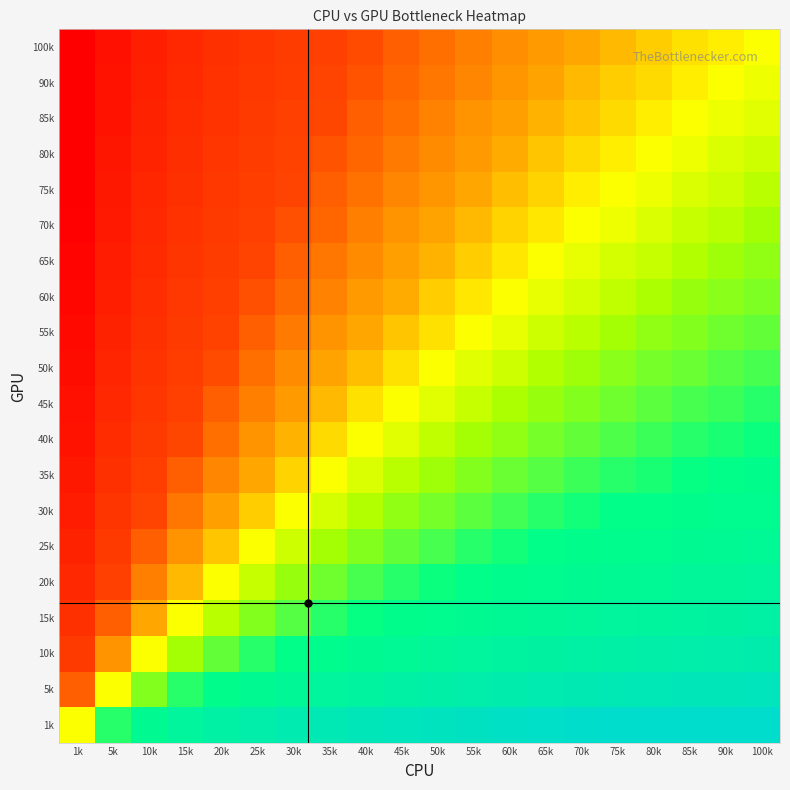

Reading left to right, extract all data points from this chart.

100k: 1k=-4.3	5k=-3.3	10k=-2.7	15k=-2.3	20k=-2.0	25k=-1.7	30k=-1.5	35k=-1.3	40k=-1.2	45k=-1.0	50k=-0.9	55k=-0.7	60k=-0.6	65k=-0.5	70k=-0.4	75k=-0.3	80k=-0.2	85k=-0.2	90k=-0.1	100k=0.0
90k: 1k=-4.2	5k=-3.2	10k=-2.7	15k=-2.2	20k=-1.9	25k=-1.7	30k=-1.4	35k=-1.2	40k=-1.1	45k=-0.9	50k=-0.8	55k=-0.7	60k=-0.5	65k=-0.4	70k=-0.3	75k=-0.2	80k=-0.2	85k=-0.1	90k=0.0	100k=0.1
85k: 1k=-4.2	5k=-3.2	10k=-2.6	15k=-2.2	20k=-1.8	25k=-1.6	30k=-1.4	35k=-1.2	40k=-1.0	45k=-0.8	50k=-0.7	55k=-0.6	60k=-0.5	65k=-0.4	70k=-0.3	75k=-0.2	80k=-0.1	85k=0.0	90k=0.1	100k=0.2
80k: 1k=-4.1	5k=-3.1	10k=-2.5	15k=-2.1	20k=-1.8	25k=-1.5	30k=-1.3	35k=-1.1	40k=-0.9	45k=-0.8	50k=-0.6	55k=-0.5	60k=-0.4	65k=-0.3	70k=-0.2	75k=-0.1	80k=0.0	85k=0.1	90k=0.2	100k=0.2
75k: 1k=-4.0	5k=-3.0	10k=-2.4	15k=-2.0	20k=-1.7	25k=-1.4	30k=-1.2	35k=-1.0	40k=-0.8	45k=-0.7	50k=-0.5	55k=-0.4	60k=-0.3	65k=-0.2	70k=-0.1	75k=0.0	80k=0.1	85k=0.2	90k=0.2	100k=0.3
70k: 1k=-3.9	5k=-2.9	10k=-2.3	15k=-1.9	20k=-1.6	25k=-1.3	30k=-1.1	35k=-0.9	40k=-0.7	45k=-0.6	50k=-0.4	55k=-0.3	60k=-0.2	65k=-0.1	70k=0.0	75k=0.1	80k=0.2	85k=0.3	90k=0.3	100k=0.4
65k: 1k=-3.8	5k=-2.8	10k=-2.2	15k=-1.8	20k=-1.5	25k=-1.2	30k=-1.0	35k=-0.8	40k=-0.6	45k=-0.5	50k=-0.3	55k=-0.2	60k=-0.1	65k=0.0	70k=0.1	75k=0.2	80k=0.3	85k=0.4	90k=0.4	100k=0.5
60k: 1k=-3.7	5k=-2.7	10k=-2.1	15k=-1.7	20k=-1.4	25k=-1.1	30k=-0.9	35k=-0.7	40k=-0.5	45k=-0.4	50k=-0.2	55k=-0.1	60k=0.0	65k=0.1	70k=0.2	75k=0.3	80k=0.4	85k=0.5	90k=0.5	100k=0.6
55k: 1k=-3.6	5k=-2.6	10k=-2.0	15k=-1.6	20k=-1.3	25k=-1.0	30k=-0.8	35k=-0.6	40k=-0.4	45k=-0.3	50k=-0.1	55k=0.0	60k=0.1	65k=0.2	70k=0.3	75k=0.4	80k=0.5	85k=0.6	90k=0.7	100k=0.7
50k: 1k=-3.5	5k=-2.5	10k=-1.9	15k=-1.5	20k=-1.1	25k=-0.9	30k=-0.7	35k=-0.5	40k=-0.3	45k=-0.1	50k=0.0	55k=0.1	60k=0.2	65k=0.3	70k=0.4	75k=0.5	80k=0.6	85k=0.7	90k=0.8	100k=0.9
45k: 1k=-3.3	5k=-2.3	10k=-1.7	15k=-1.3	20k=-1.0	25k=-0.7	30k=-0.5	35k=-0.3	40k=-0.2	45k=0.0	50k=0.1	55k=0.3	60k=0.4	65k=0.5	70k=0.6	75k=0.7	80k=0.8	85k=0.8	90k=0.9	100k=1.0
40k: 1k=-3.2	5k=-2.2	10k=-1.6	15k=-1.2	20k=-0.8	25k=-0.6	30k=-0.4	35k=-0.2	40k=0.0	45k=0.2	50k=0.3	55k=0.4	60k=0.5	65k=0.6	70k=0.7	75k=0.8	80k=0.9	85k=1.0	90k=1.1	100k=1.2
35k: 1k=-3.0	5k=-2.0	10k=-1.4	15k=-1.0	20k=-0.7	25k=-0.4	30k=-0.2	35k=0.0	40k=0.2	45k=0.3	50k=0.5	55k=0.6	60k=0.7	65k=0.8	70k=0.9	75k=1.0	80k=1.1	85k=1.2	90k=1.2	100k=1.3
30k: 1k=-2.8	5k=-1.8	10k=-1.2	15k=-0.8	20k=-0.5	25k=-0.2	30k=0.0	35k=0.2	40k=0.4	45k=0.5	50k=0.7	55k=0.8	60k=0.9	65k=1.0	70k=1.1	75k=1.2	80k=1.3	85k=1.4	90k=1.4	100k=1.5
25k: 1k=-2.6	5k=-1.6	10k=-1.0	15k=-0.6	20k=-0.3	25k=0.0	30k=0.2	35k=0.4	40k=0.6	45k=0.7	50k=0.9	55k=1.0	60k=1.1	65k=1.2	70k=1.3	75k=1.4	80k=1.5	85k=1.6	90k=1.7	100k=1.7
20k: 1k=-2.3	5k=-1.3	10k=-0.7	15k=-0.3	20k=0.0	25k=0.3	30k=0.5	35k=0.7	40k=0.8	45k=1.0	50k=1.1	55k=1.3	60k=1.4	65k=1.5	70k=1.6	75k=1.7	80k=1.8	85k=1.8	90k=1.9	100k=2.0
15k: 1k=-2.0	5k=-1.0	10k=-0.4	15k=0.0	20k=0.3	25k=0.6	30k=0.8	35k=1.0	40k=1.2	45k=1.3	50k=1.5	55k=1.6	60k=1.7	65k=1.8	70k=1.9	75k=2.0	80k=2.1	85k=2.2	90k=2.2	100k=2.3
10k: 1k=-1.6	5k=-0.6	10k=0.0	15k=0.4	20k=0.7	25k=1.0	30k=1.2	35k=1.4	40k=1.6	45k=1.7	50k=1.9	55k=2.0	60k=2.1	65k=2.2	70k=2.3	75k=2.4	80k=2.5	85k=2.6	90k=2.7	100k=2.7
5k: 1k=-1.0	5k=0.0	10k=0.6	15k=1.0	20k=1.3	25k=1.6	30k=1.8	35k=2.0	40k=2.2	45k=2.3	50k=2.5	55k=2.6	60k=2.7	65k=2.8	70k=2.9	75k=3.0	80k=3.1	85k=3.2	90k=3.2	100k=3.3
1k: 1k=0.0	5k=1.0	10k=1.6	15k=2.0	20k=2.3	25k=2.6	30k=2.8	35k=3.0	40k=3.2	45k=3.3	50k=3.5	55k=3.6	60k=3.7	65k=3.8	70k=3.9	75k=4.0	80k=4.1	85k=4.2	90k=4.2	100k=4.3